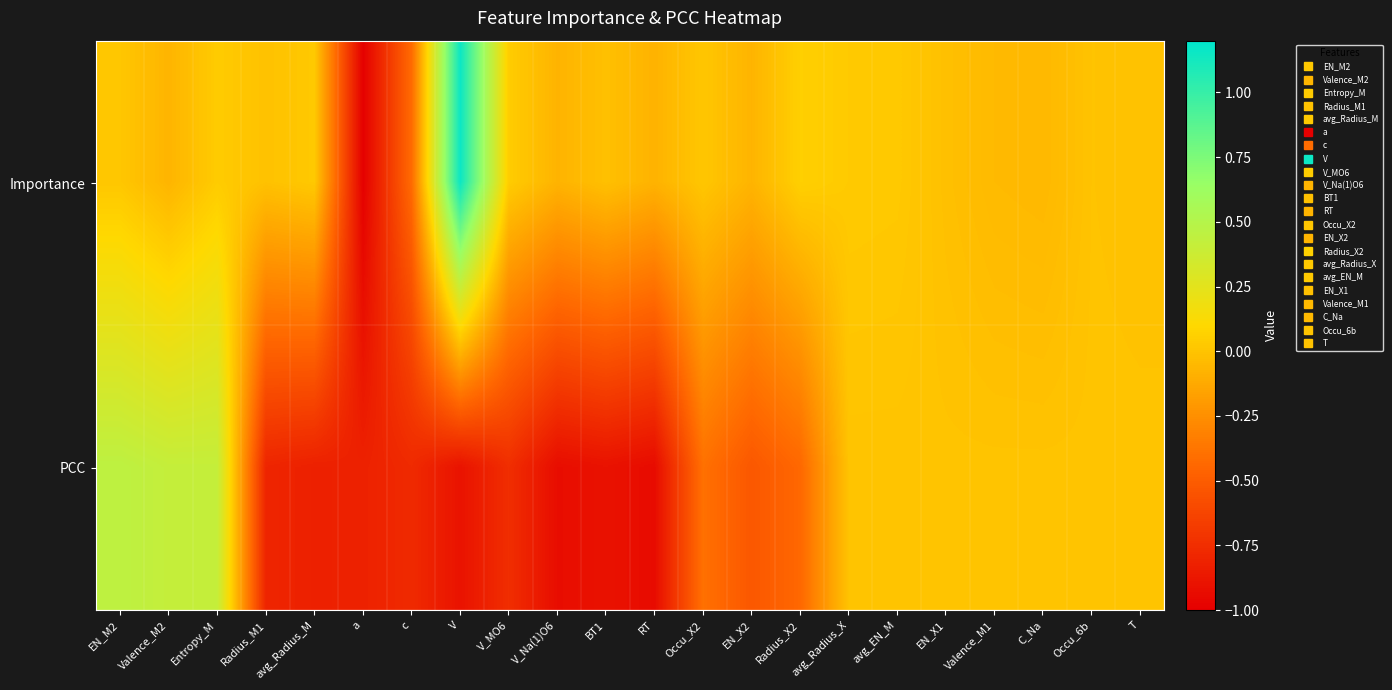

Between Radius_X2 and Valence_M1, which series saw the biggest shift?

PCC